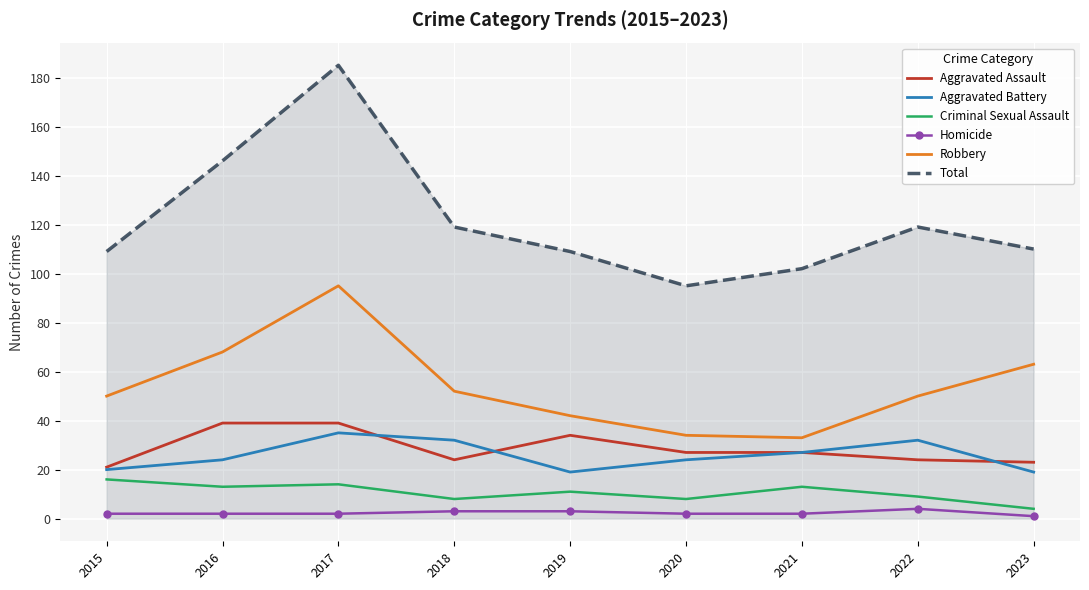

Which series changed the most between 2016 and 2020?

Total